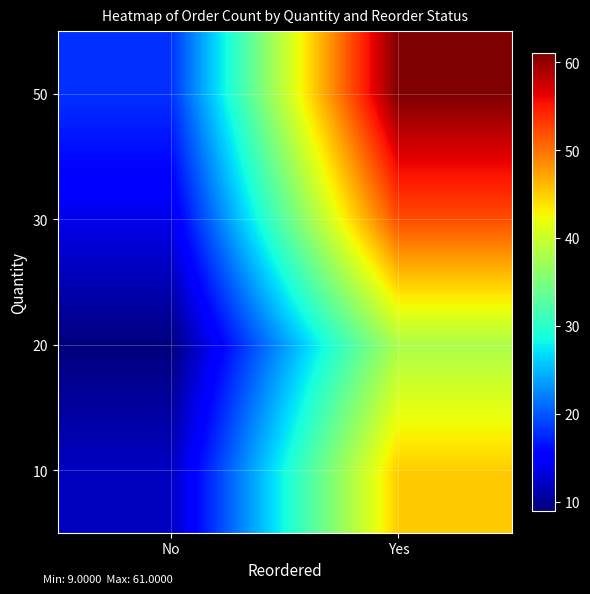

How many distinct data groups are displayed?

4